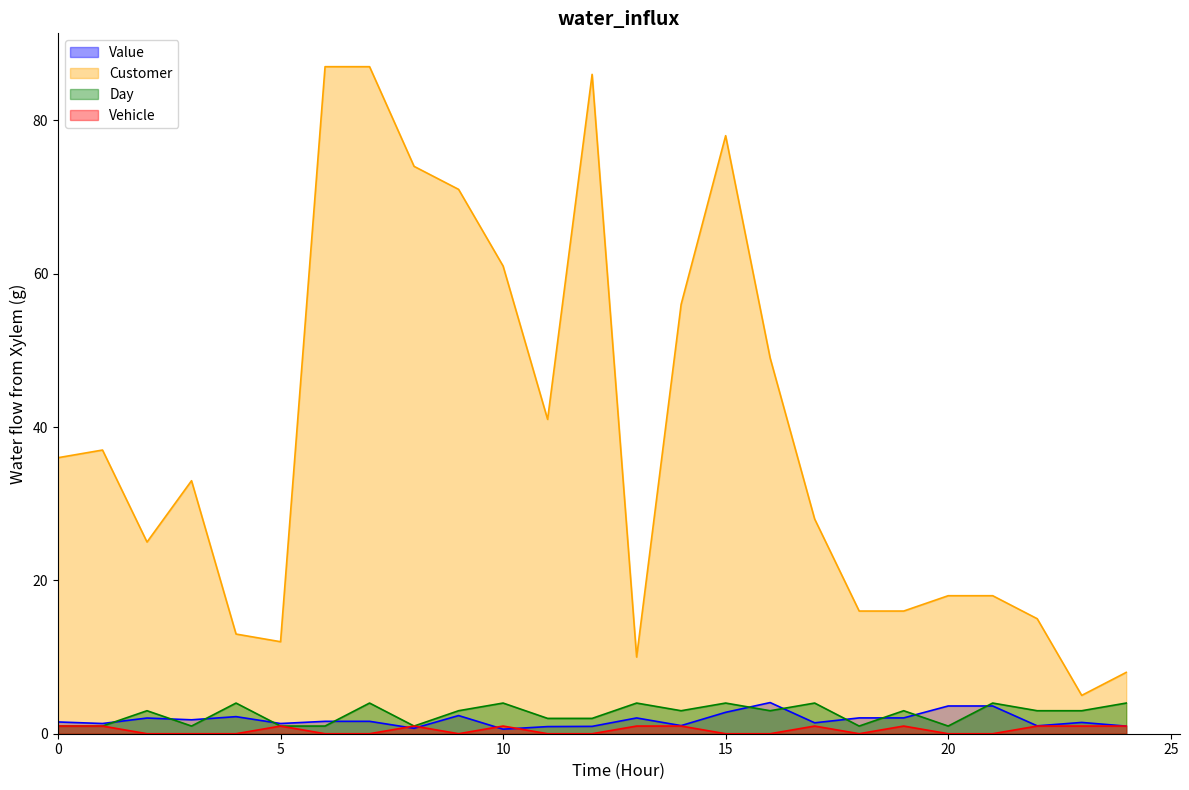

Which category has the highest value in the Customer series?

6